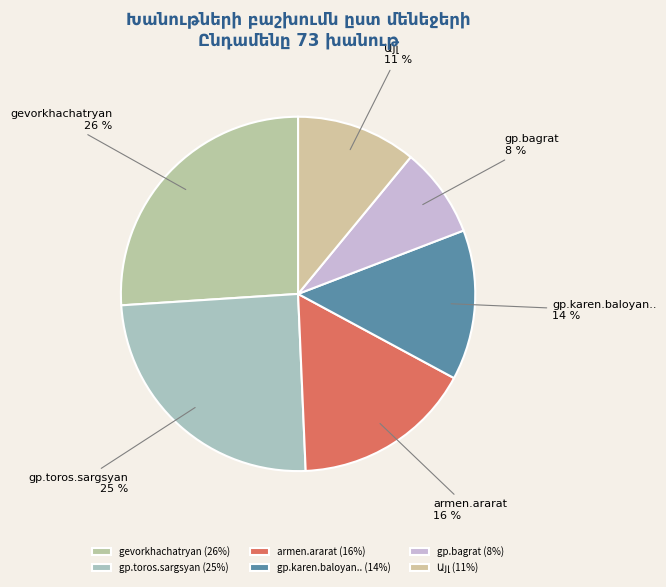

To the nearest percent, what is the average slice percentage?

17%